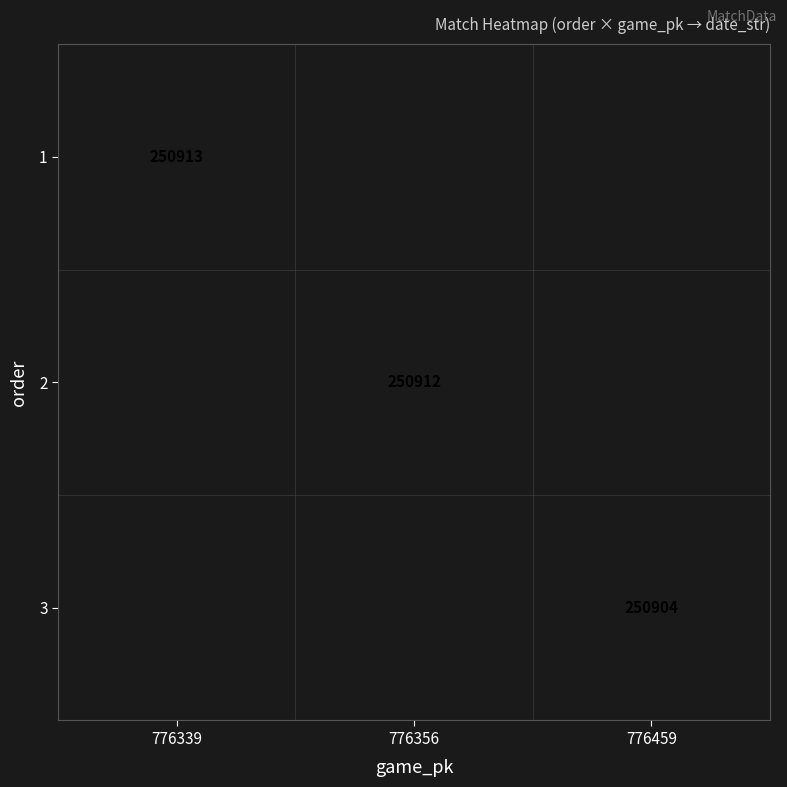

What is the greatest value displayed?

250913.0